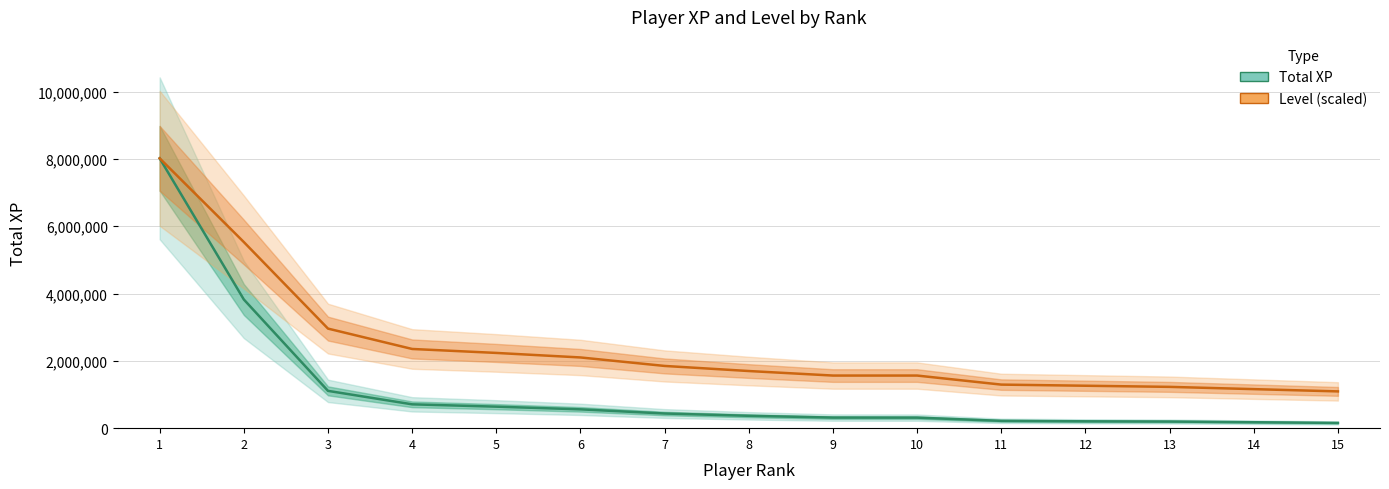

True or false: Total XP has a value of 366843.6 at 11.

False